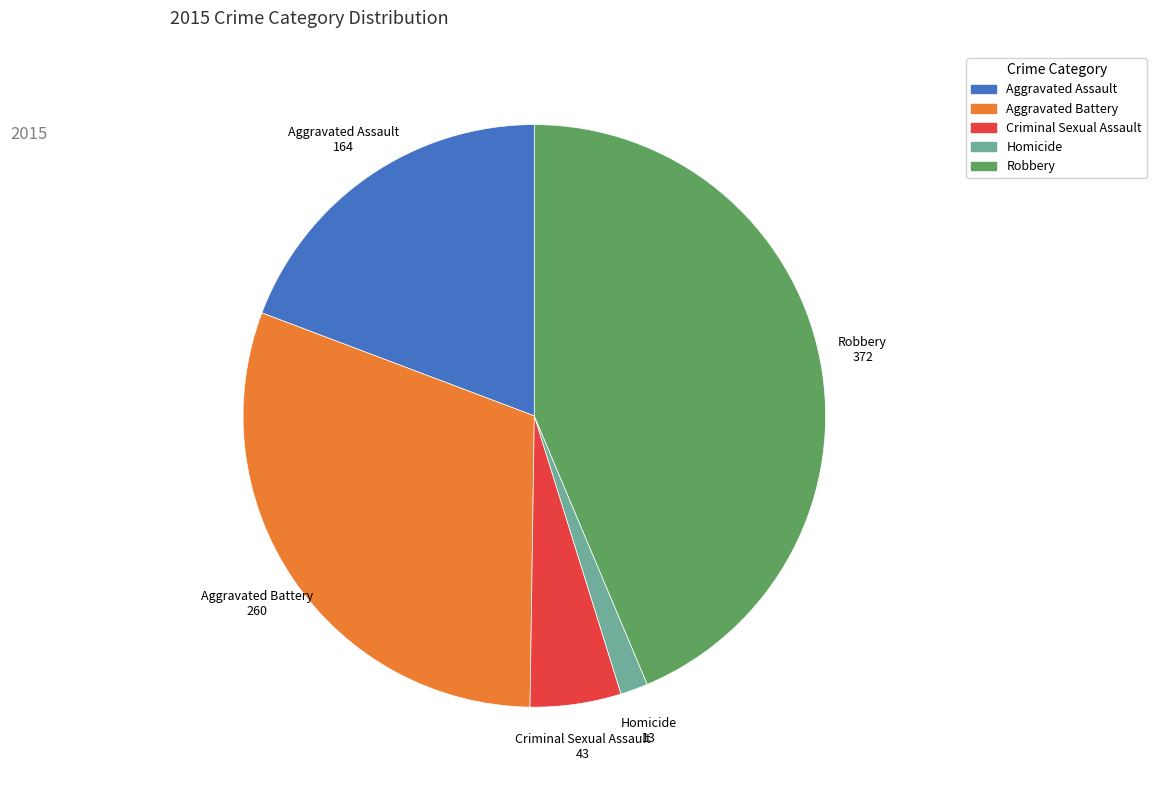

The Aggravated Battery slice represents 19% of the pie. True or false?

False